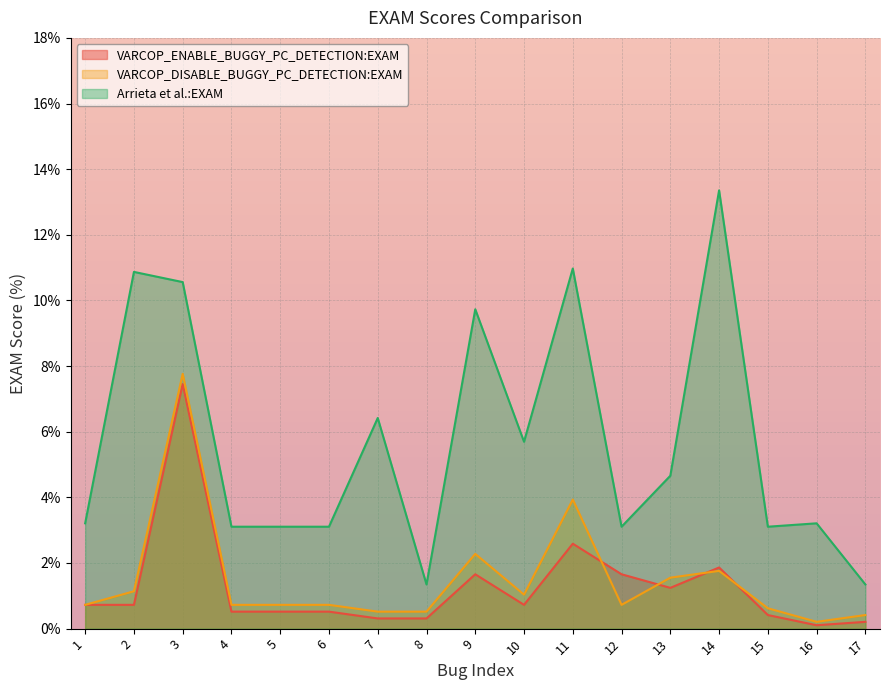

List the labels in order of Arrieta et al.:EXAM value, largest first.

14, 11, 2, 3, 9, 7, 10, 13, 1, 16, 4, 5, 6, 12, 15, 8, 17